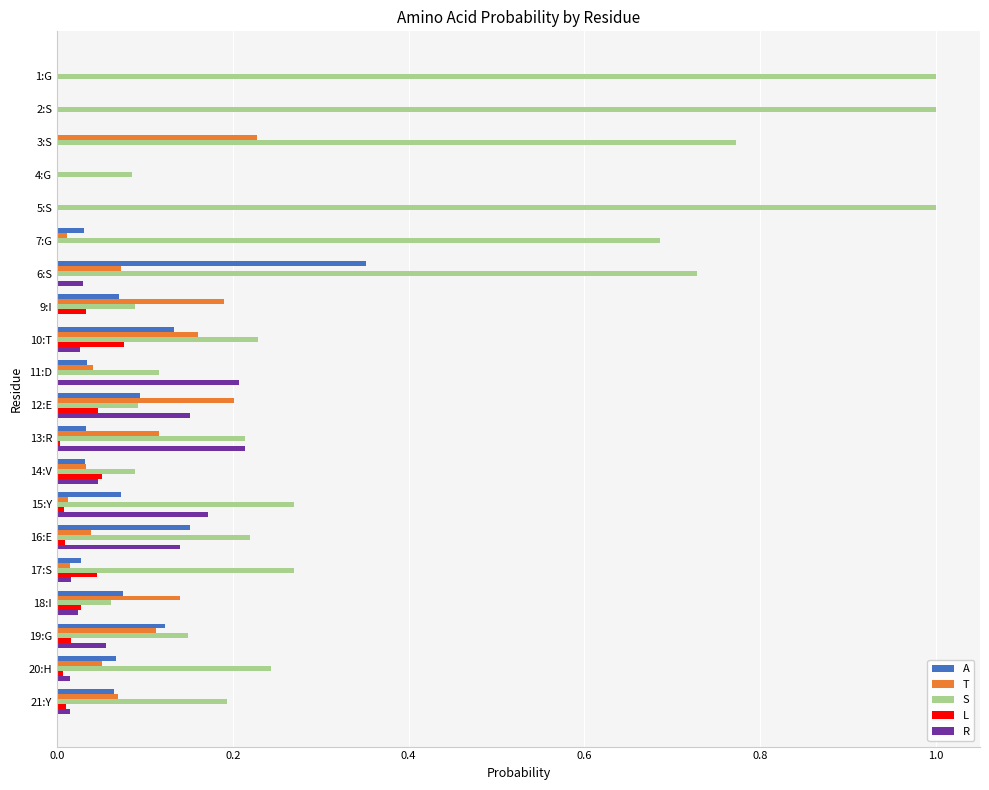

True or false: T has a value of -0.1 at 5:S.

False